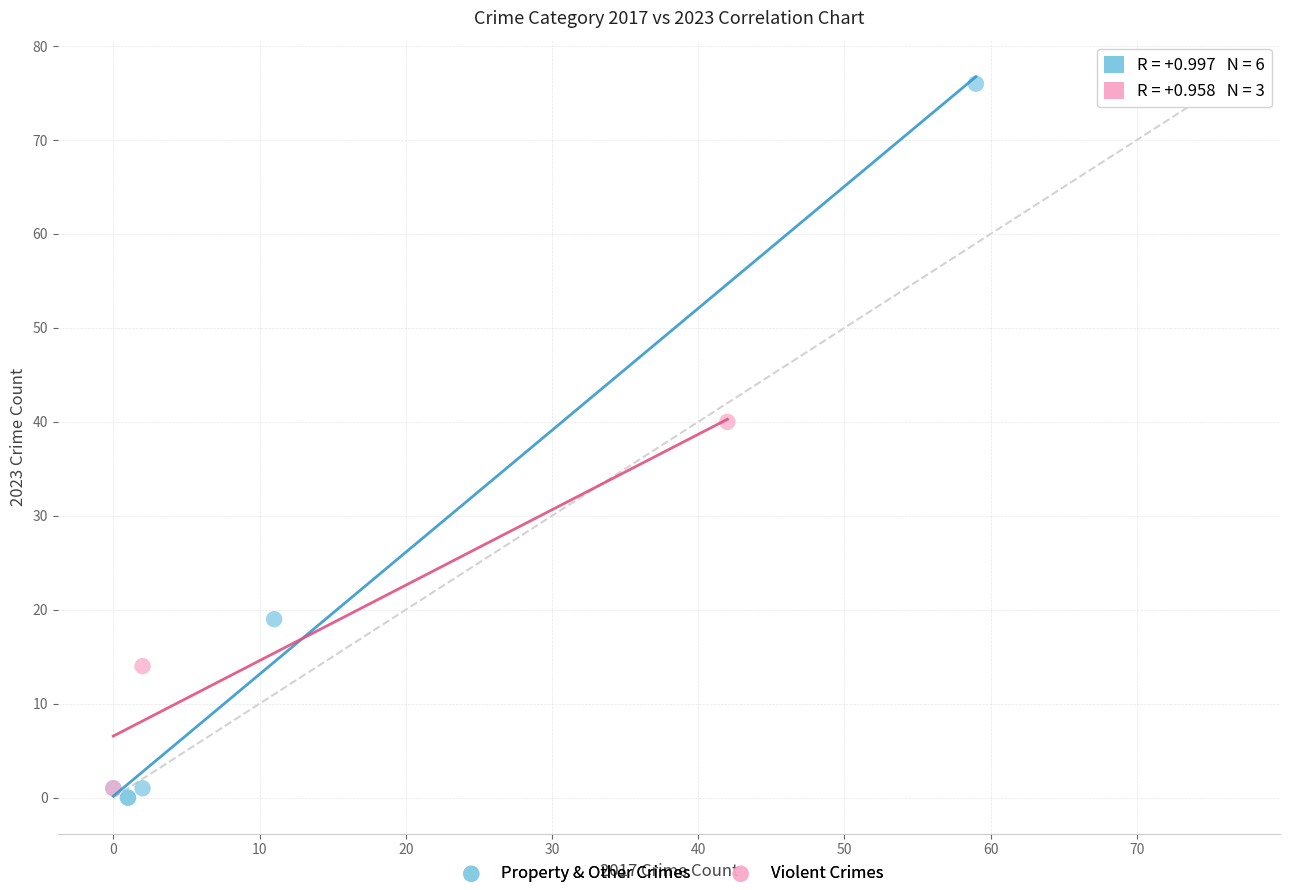

Which series has the largest Y range (max minus min)?

Property & Other Crimes